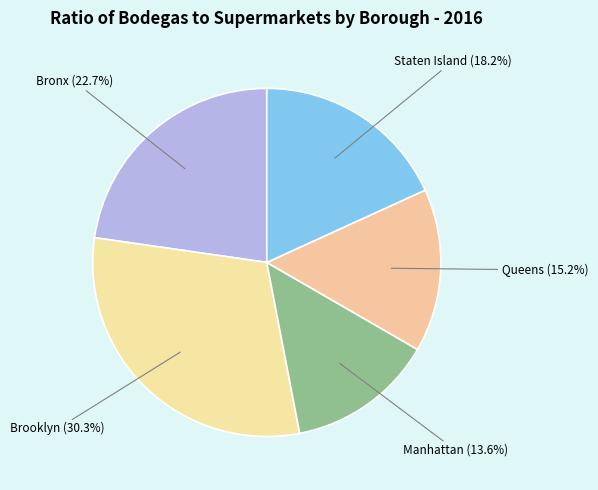

To the nearest percent, what is the difference between the largest and smallest slice percentages?

17%